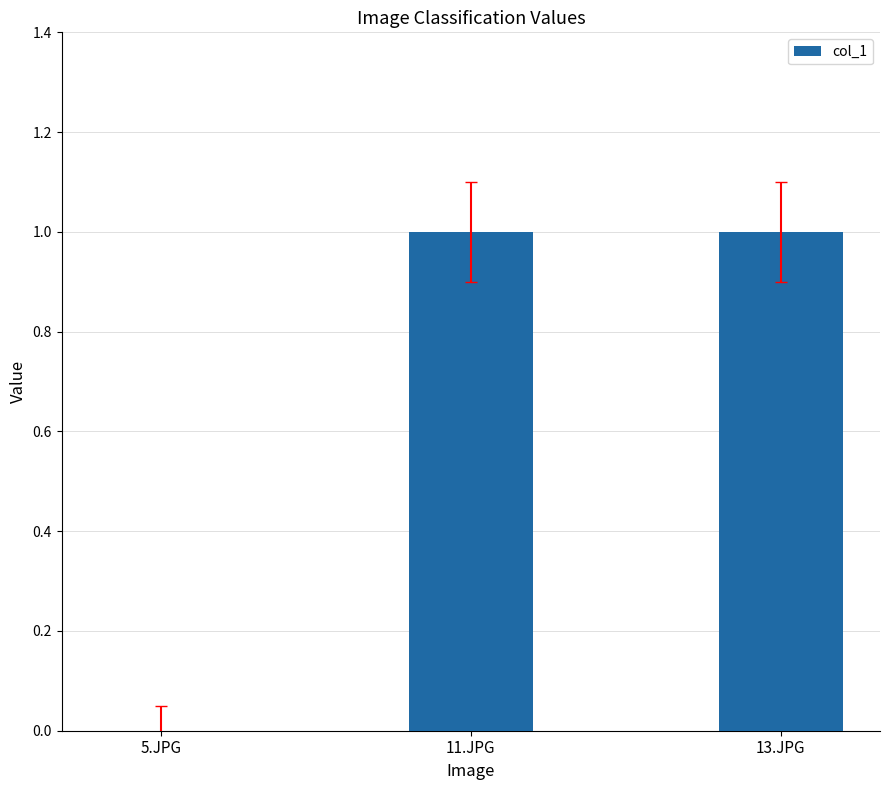

What is the sum of the values at 11.JPG and 5.JPG?

1